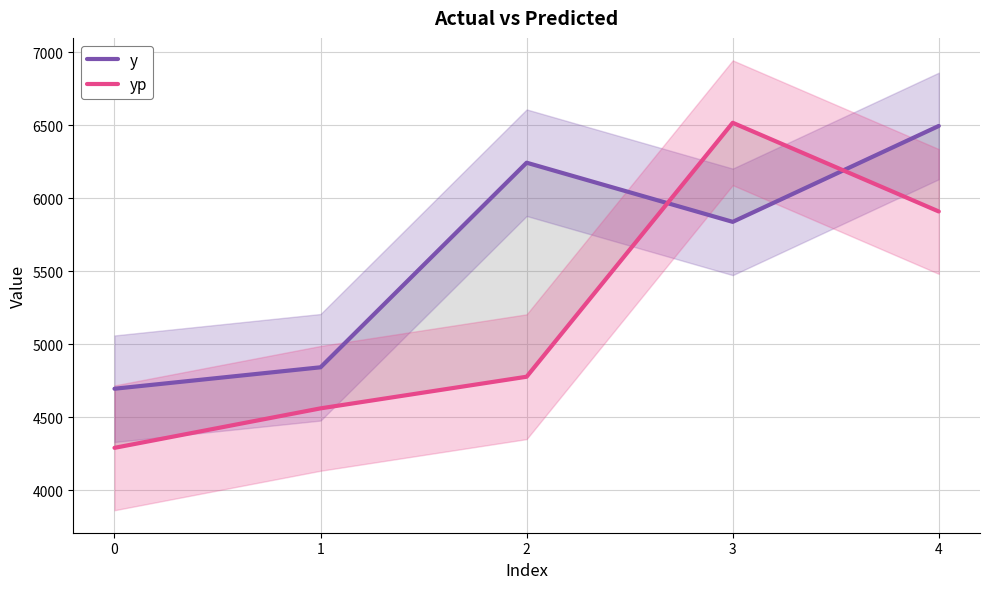

Where do yp and y first cross each other?

2 and 3